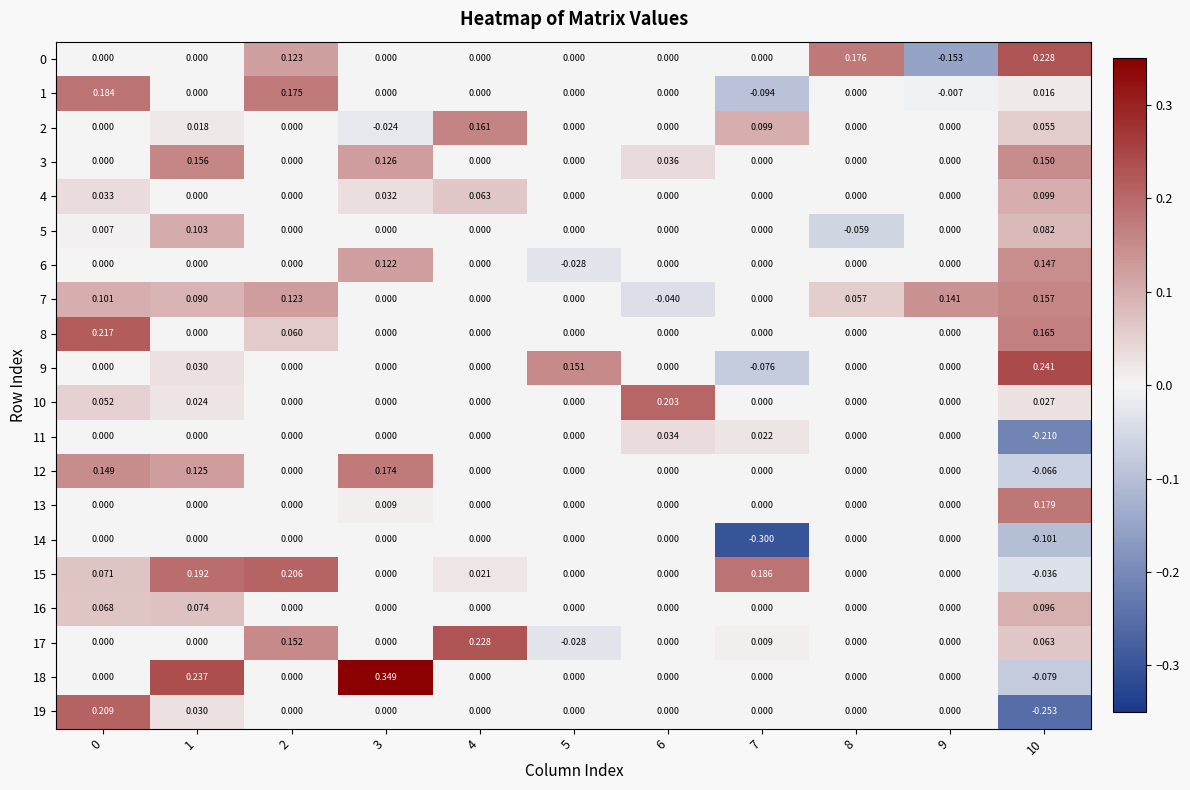

Is the value of 4 at 9 greater than the value of 9 at 5?

No